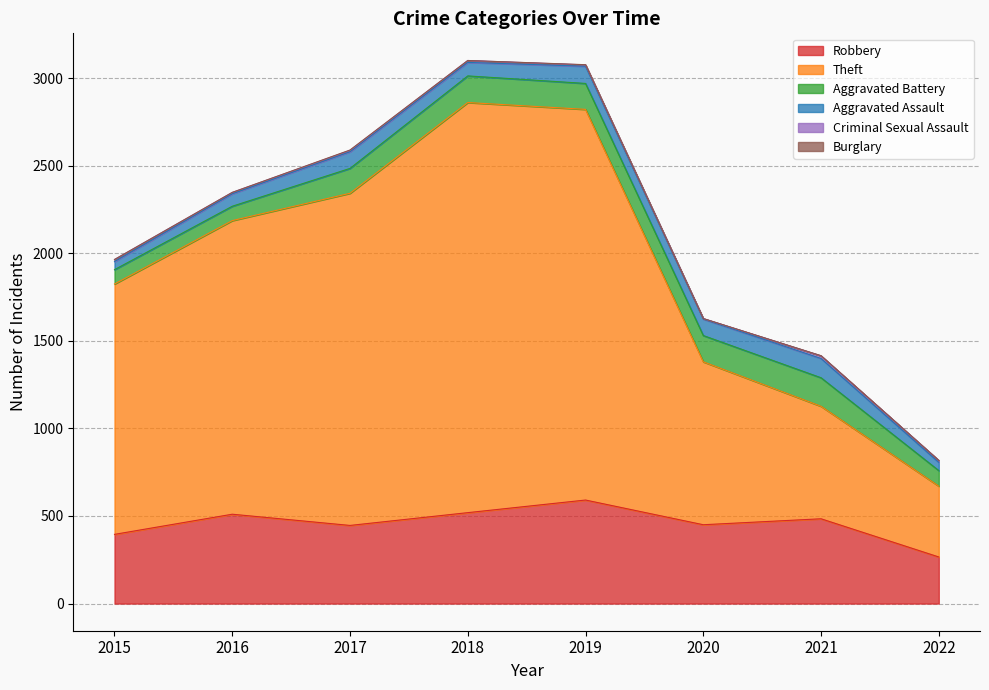

At which category does Theft reach its first local peak?

2018